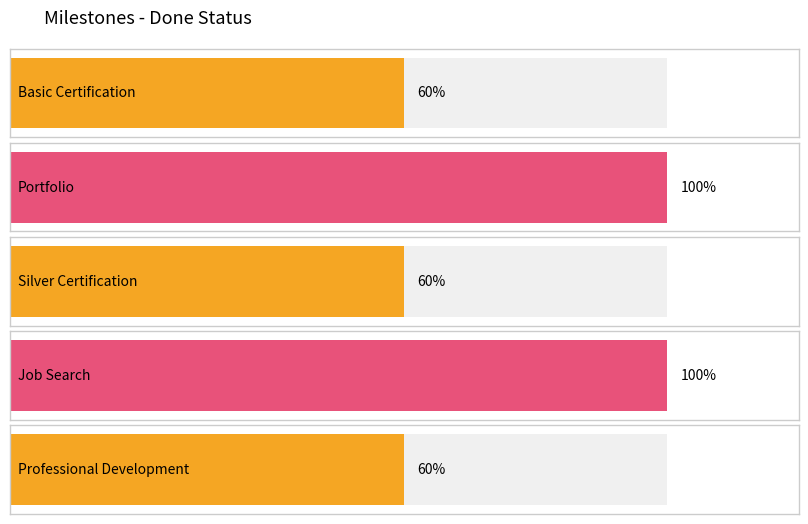

Rank the categories by value from highest to lowest.

Portfolio, Job Search, Basic Certification, Silver Certification, Professional Development